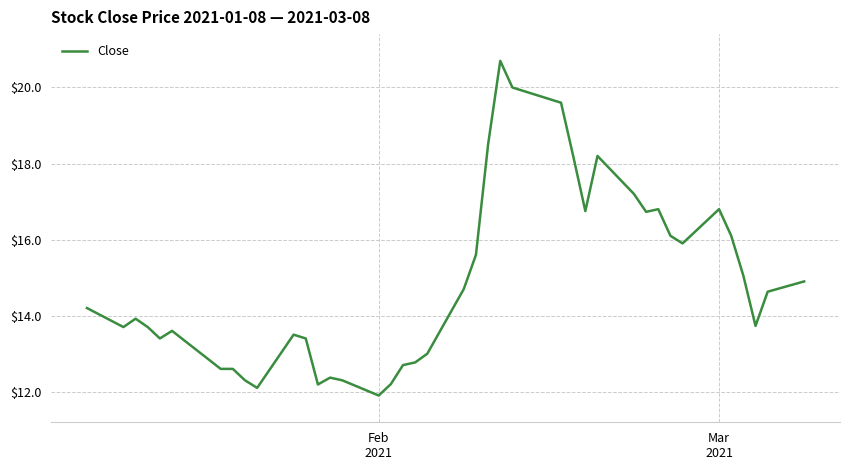

Count the number of data series in this chart.

1